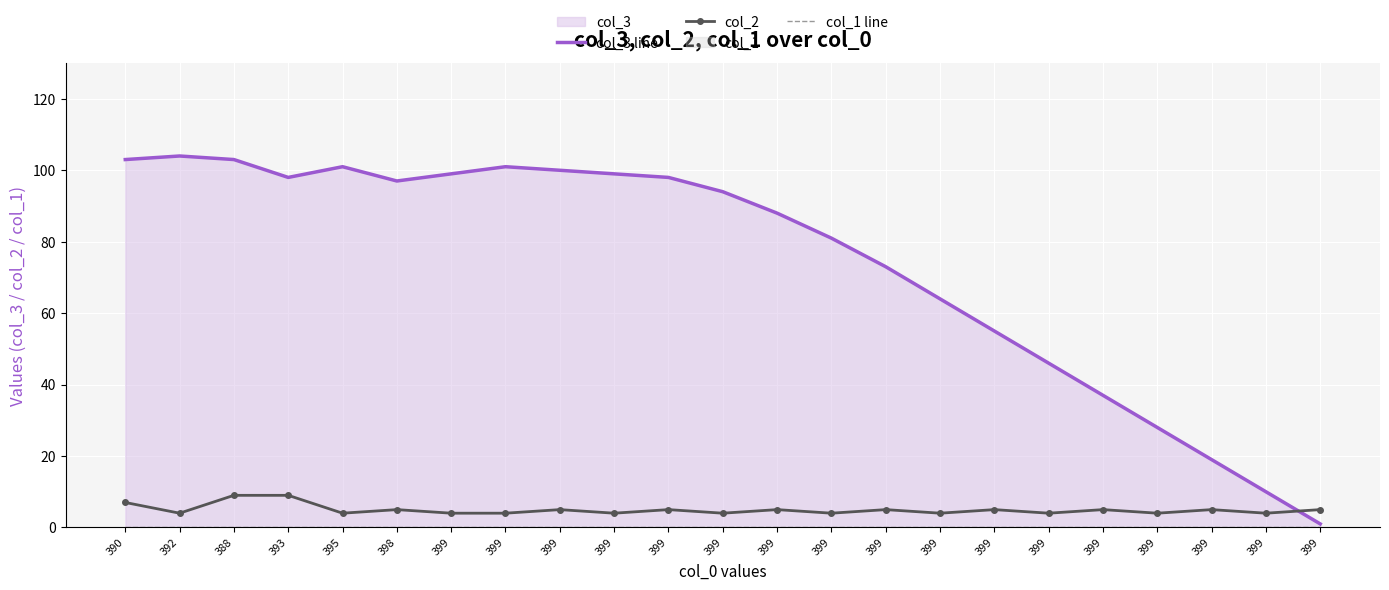

Where do col_3 line and col_2 first cross each other?

399 and 399